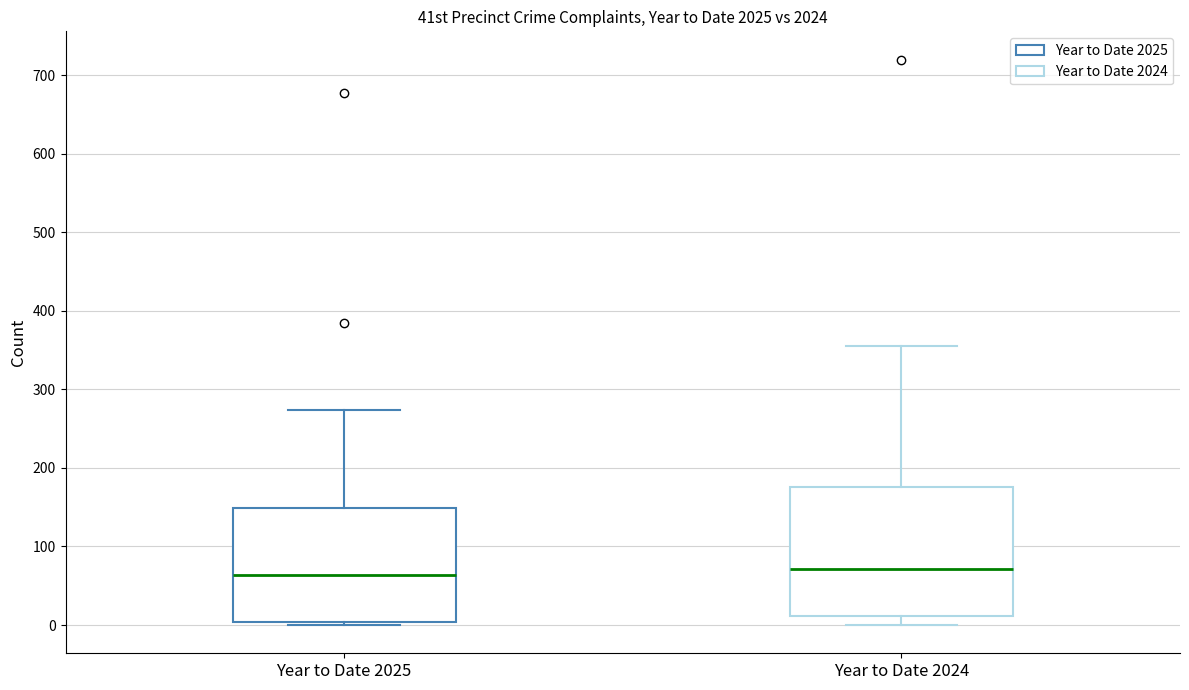

Where does the lower whisker of the box for Year to Date 2024 end on the y-axis? The values are not printed on the chart, so give them approximately, as read against the axis.

0